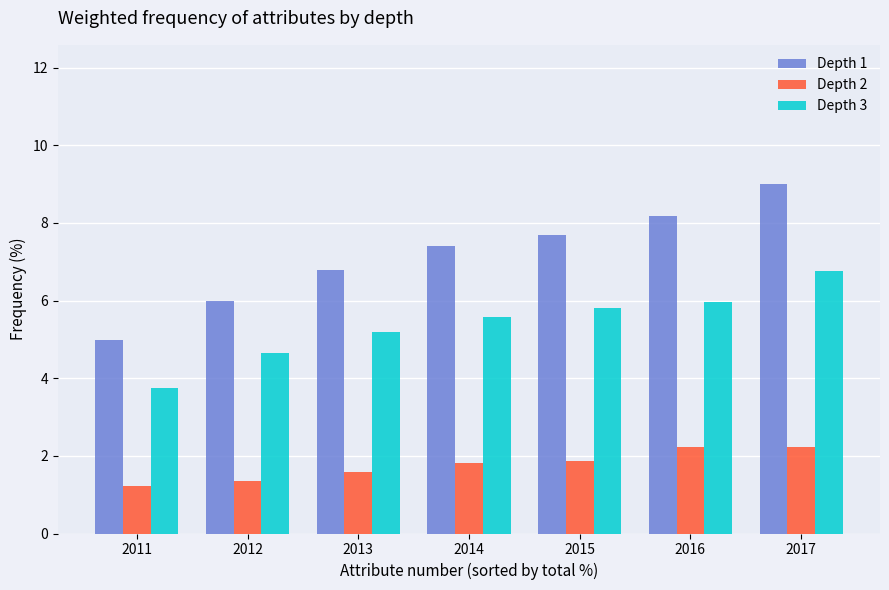

How many data points in Depth 3 are above 5?

5